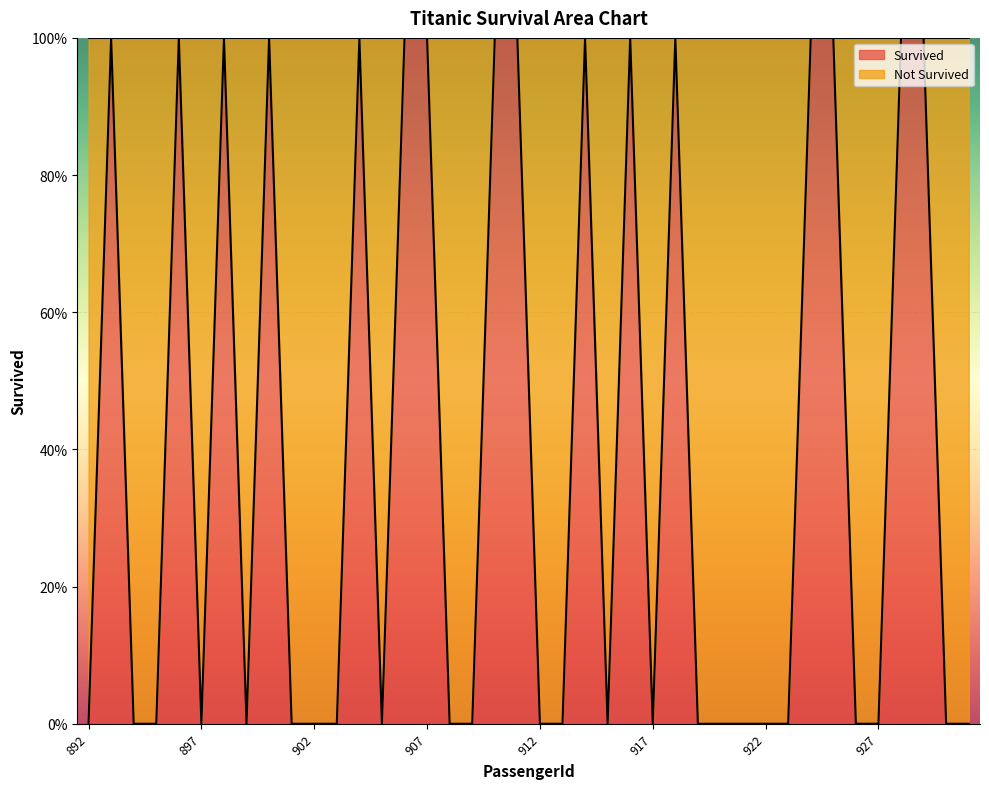

Does the chart display data point markers on the line(s)?

No